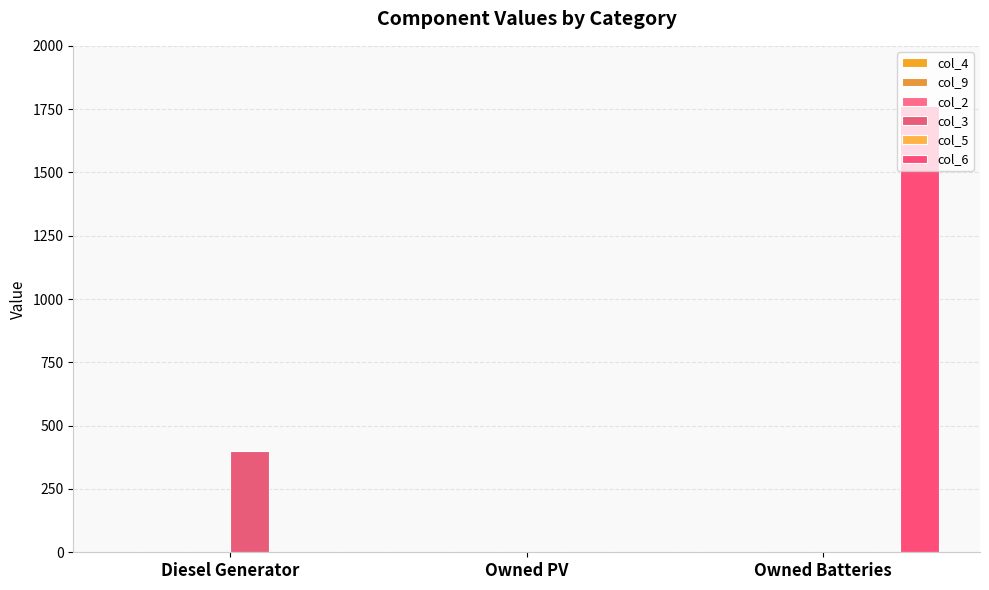

How many distinct data groups are displayed?

2